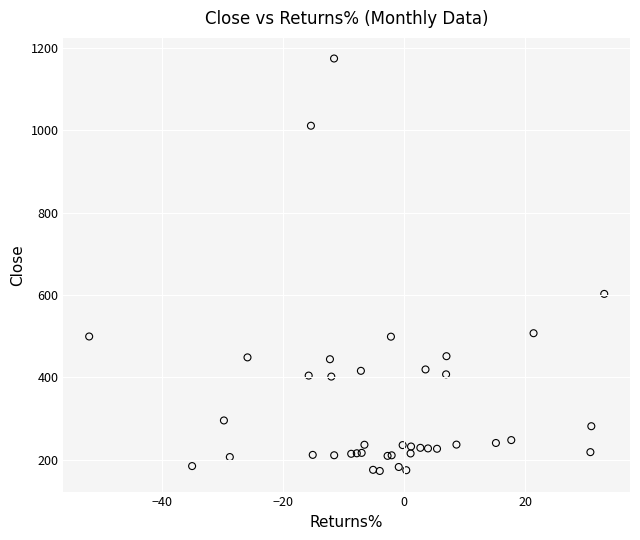

What Y value in the scatter plot is closest to 673?

602.7